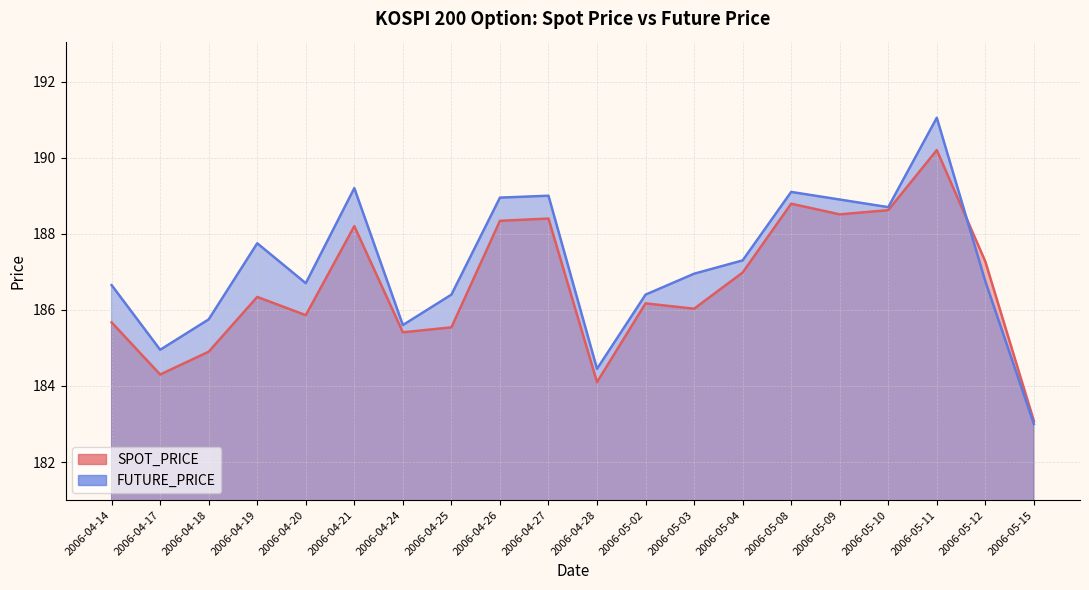

How many categories are shown in the chart?

20